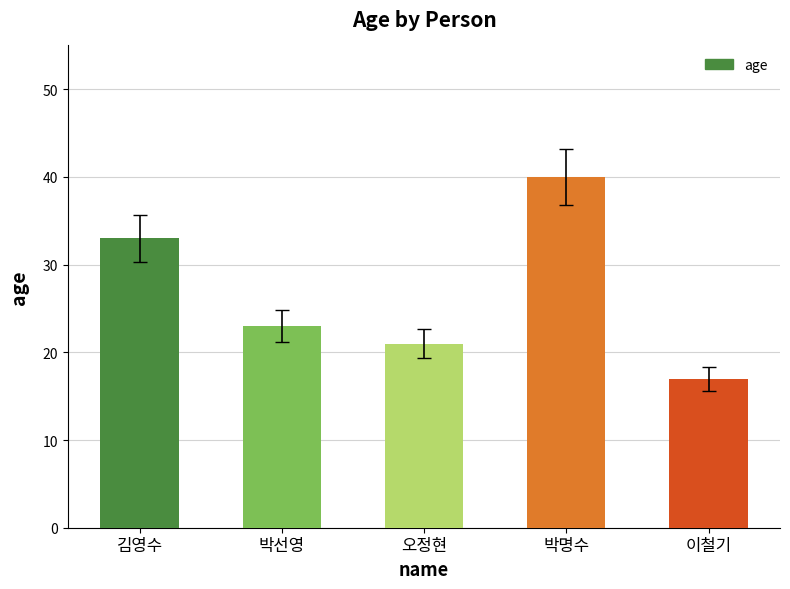

What is the change in value from 박선영 to 박명수?

+17